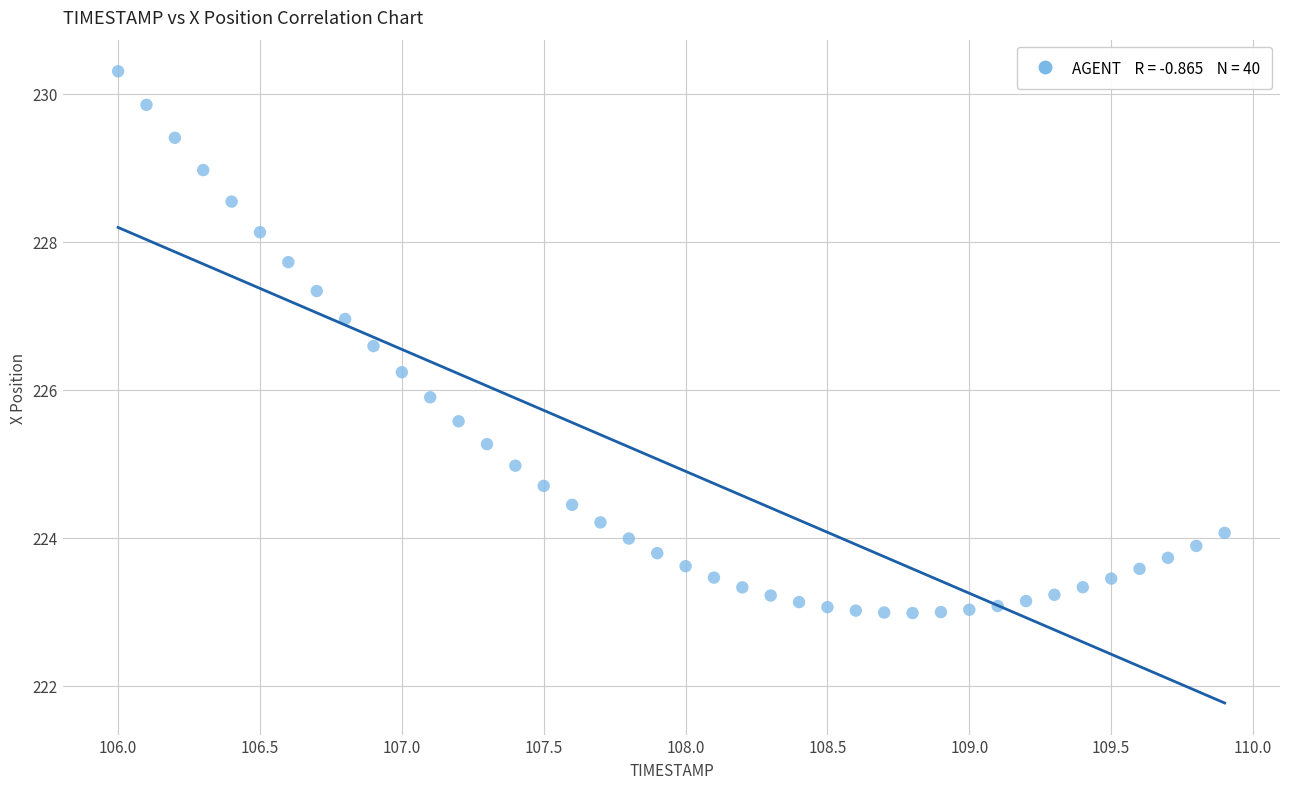

What Y value in the scatter plot is closest to 226?

225.9